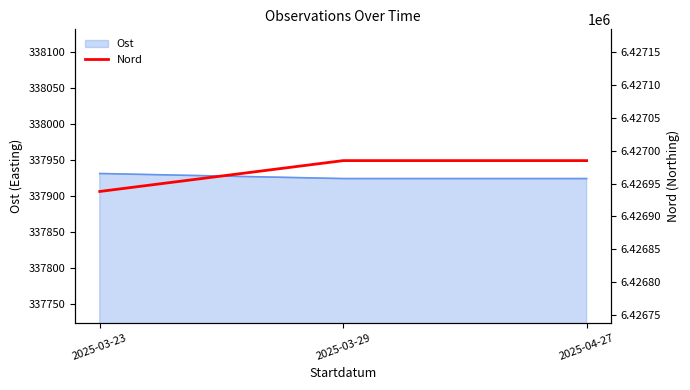

The chart shows a value of 6426938 at 2025-03-23. True or false?

True